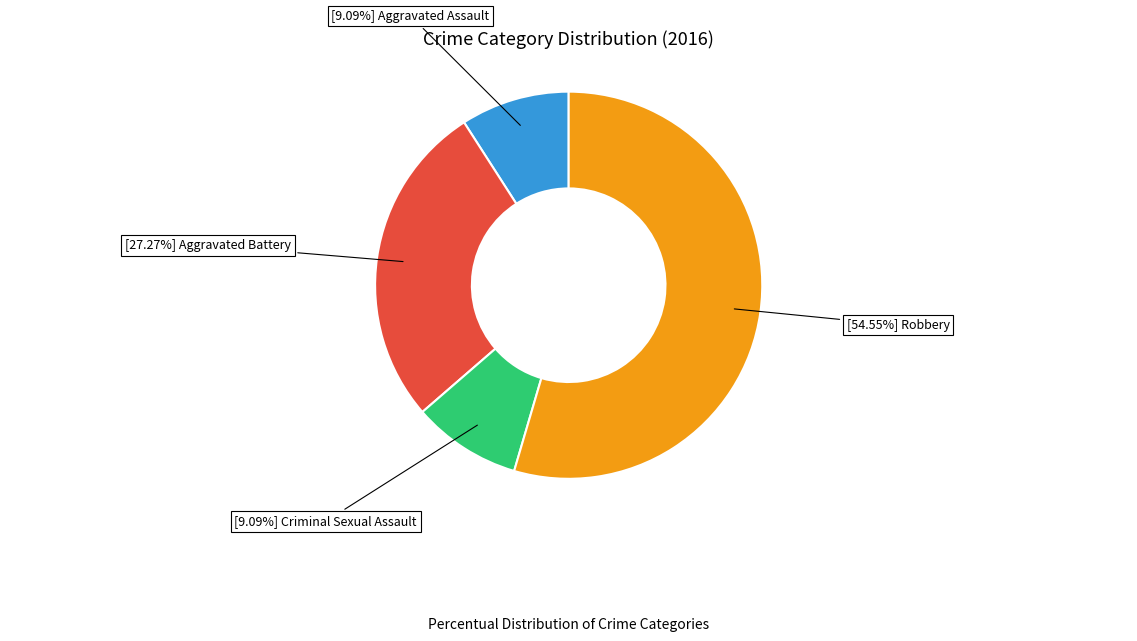

Does any single category account for the majority?

Yes